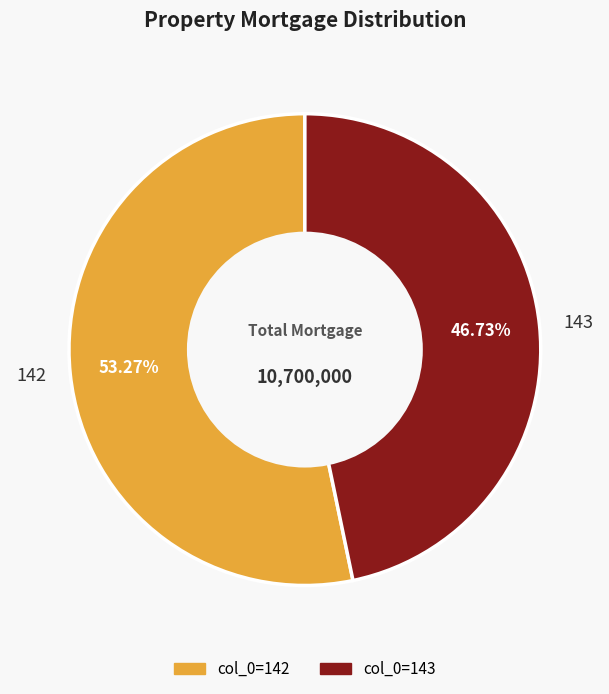

Do 143 and 142 together represent more than half of the pie?

Yes